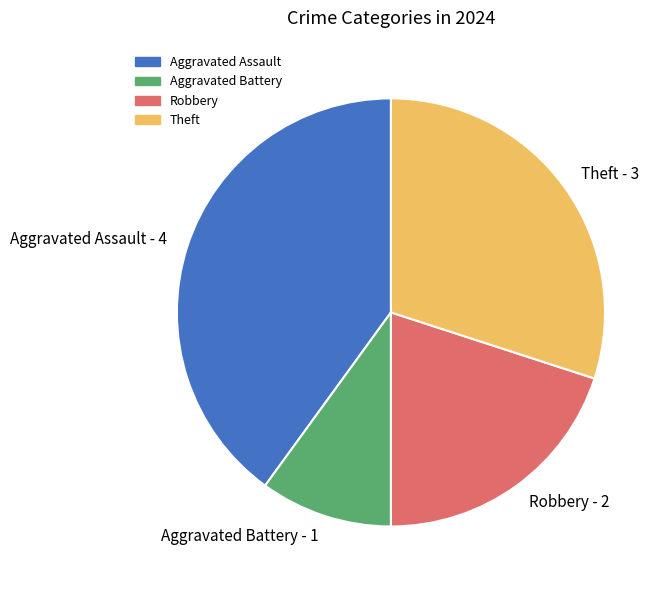

Combined, do Robbery - 2 and Aggravated Assault - 4 account for over 50%?

Yes